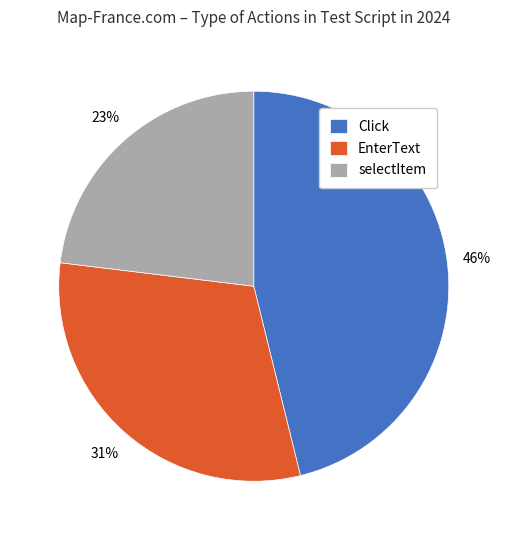

To the nearest percent, what is the difference between the selectItem and Click slice percentages?

23%